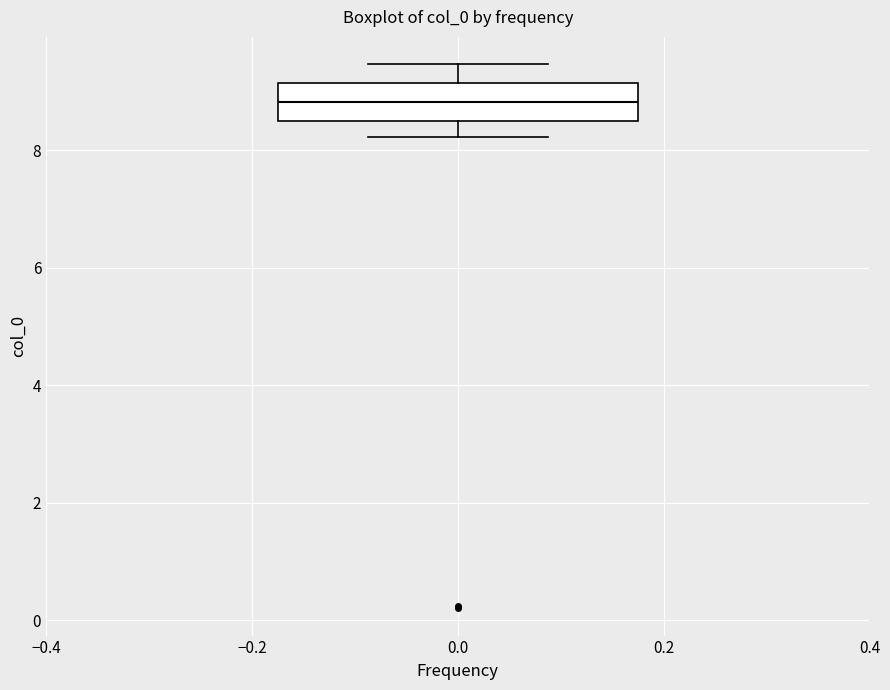

Where does the upper whisker of the box at x = 0.0 end on the y-axis? The values are not printed on the chart, so give them approximately, as read against the axis.

9.4